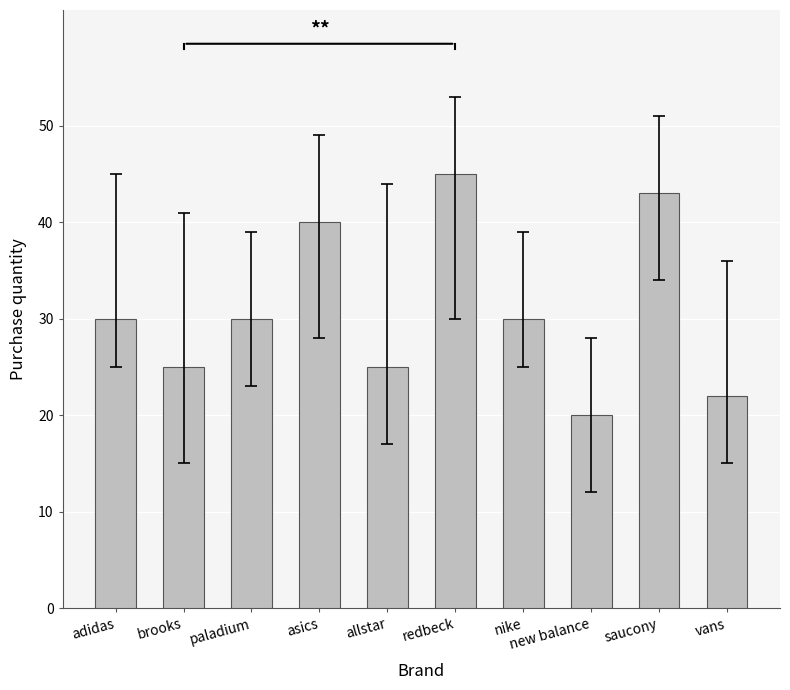

What value does the data have at redbeck, to the nearest 5?

45